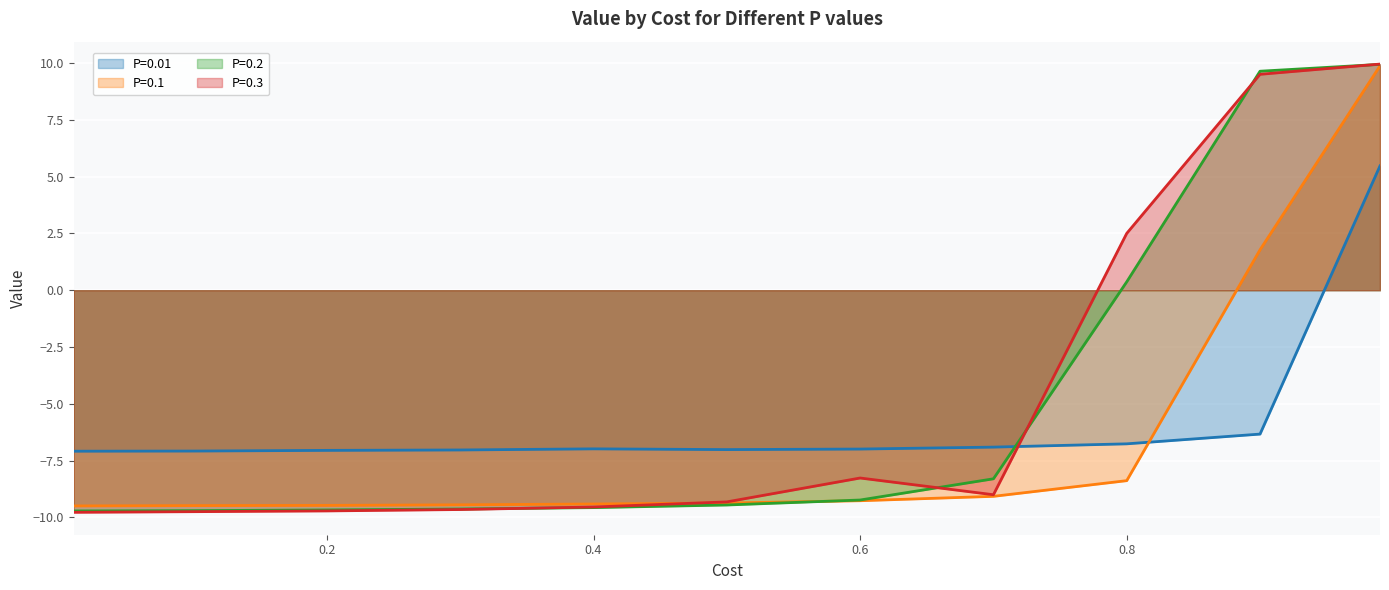

Rank the series by their maximum value, from lowest to highest.

P=0.01, P=0.1, P=0.2, P=0.3